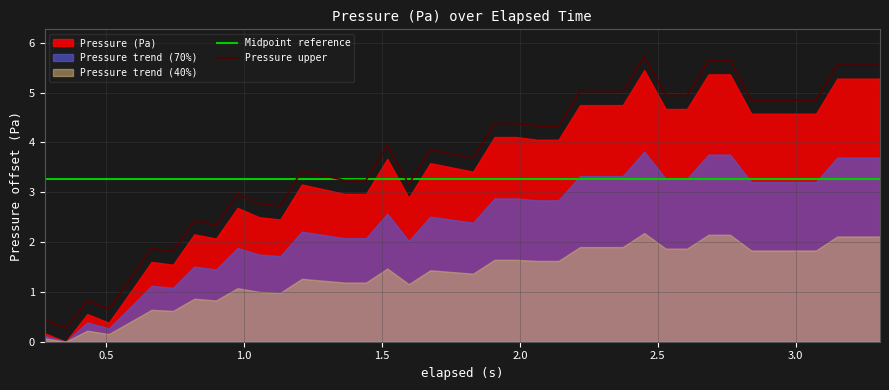

What is the lowest value of the Pressure upper series?

0.3